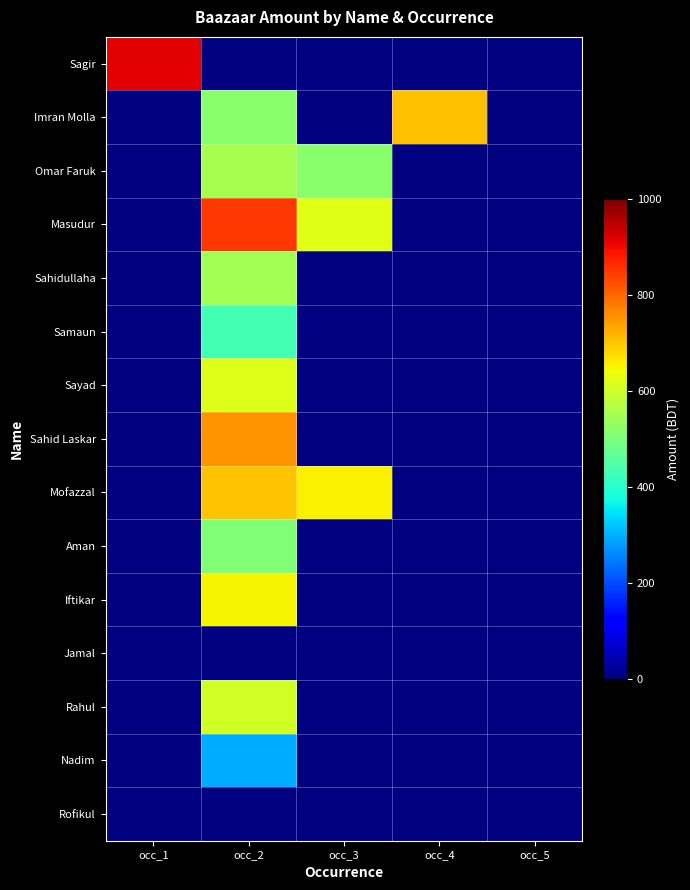

How many positive values does the Masudur series have?

2